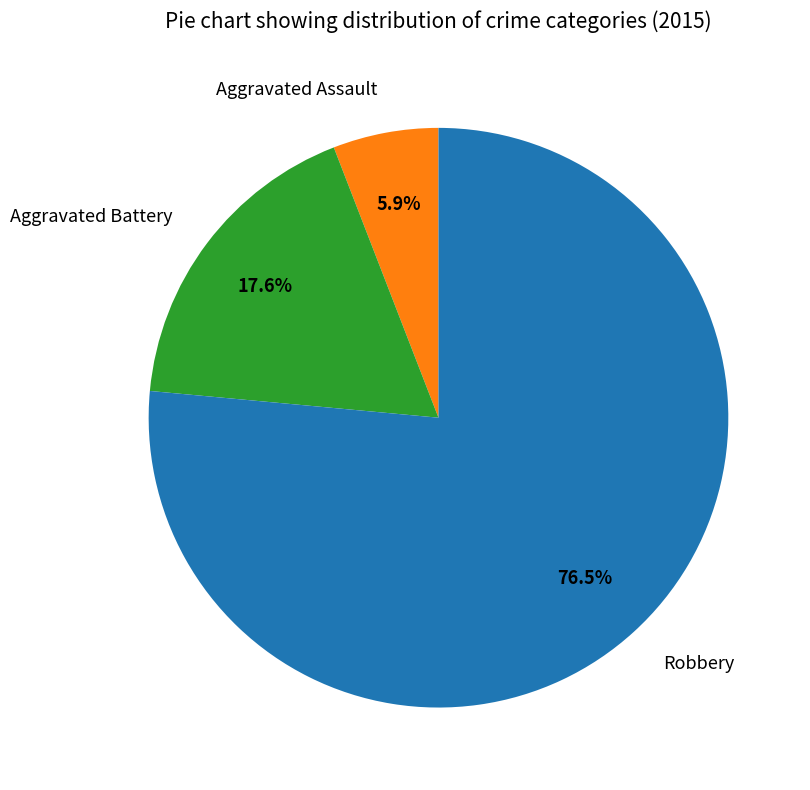

To the nearest percent, what is the combined percentage of Aggravated Battery and Aggravated Assault?

24%